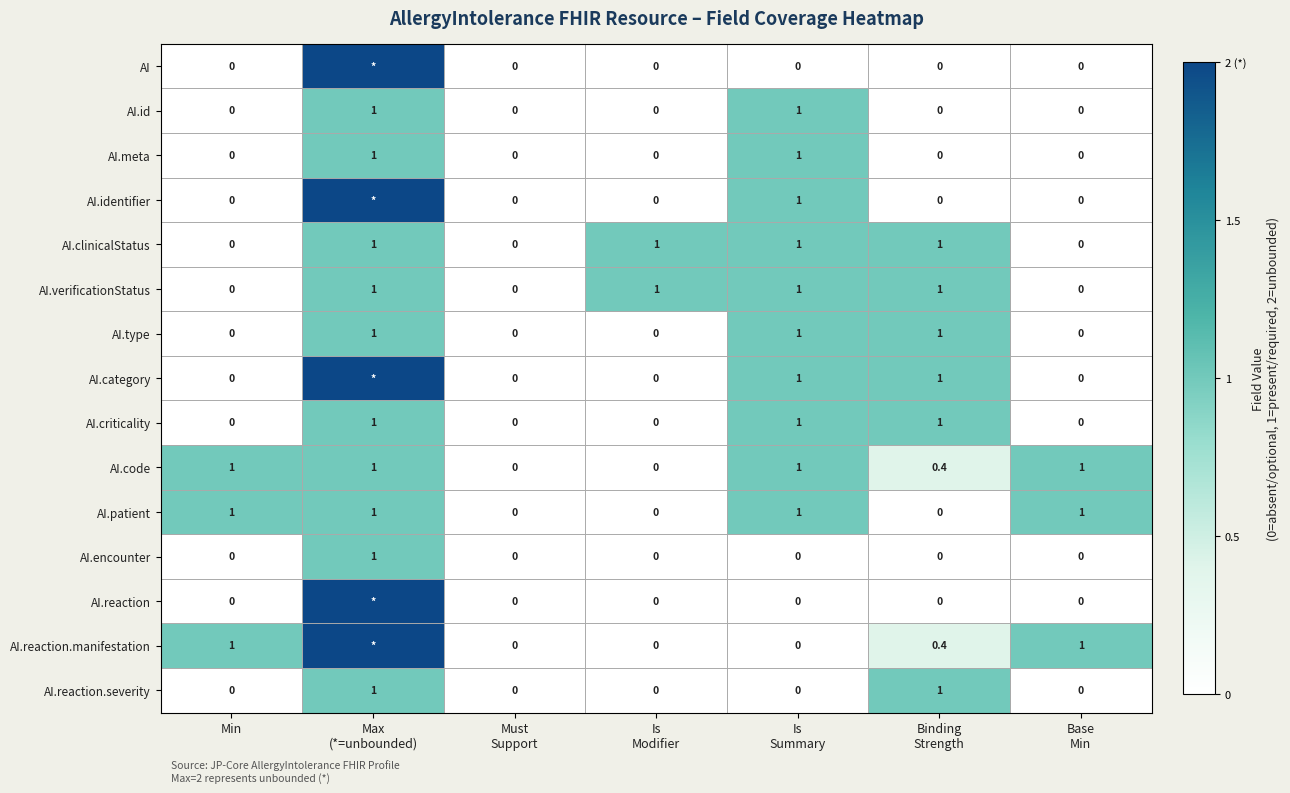

What is the difference between the maximum and minimum values in the AI.type series?

1.0